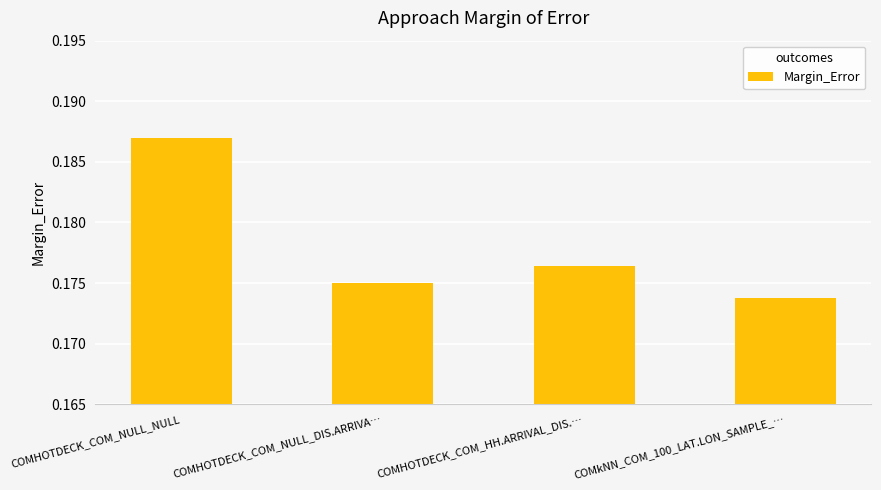

What is the label of the 4th bar from the right?

COMHOTDECK_COM_NULL_NULL